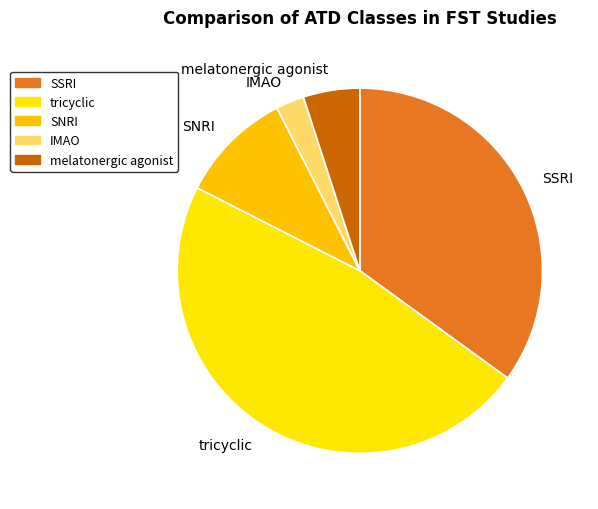

Is the sum of melatonergic agonist and tricyclic greater than half?

Yes